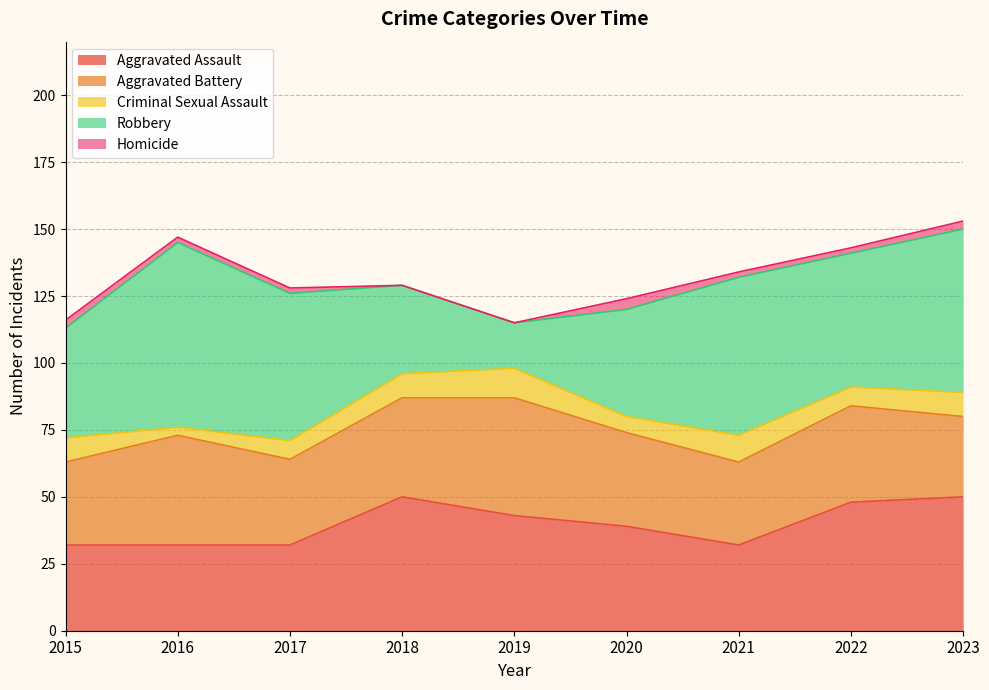

How many categories are shown in the chart?

9